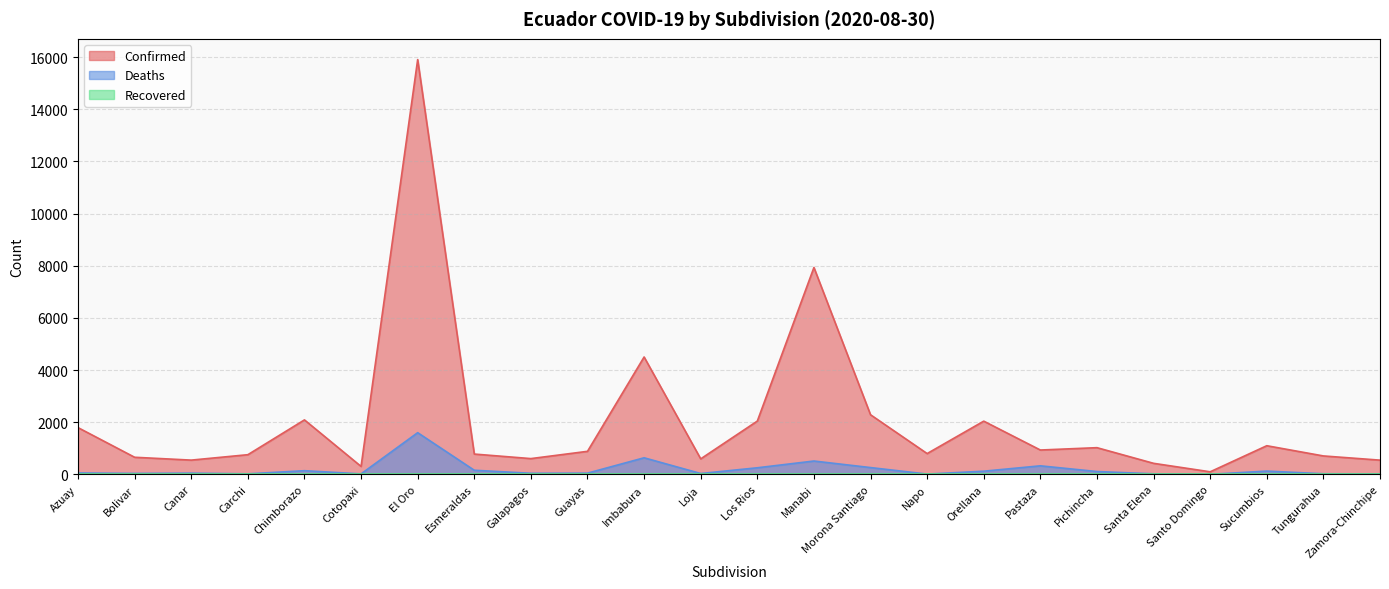

Between Loja and Bolivar, which is larger?

Bolivar